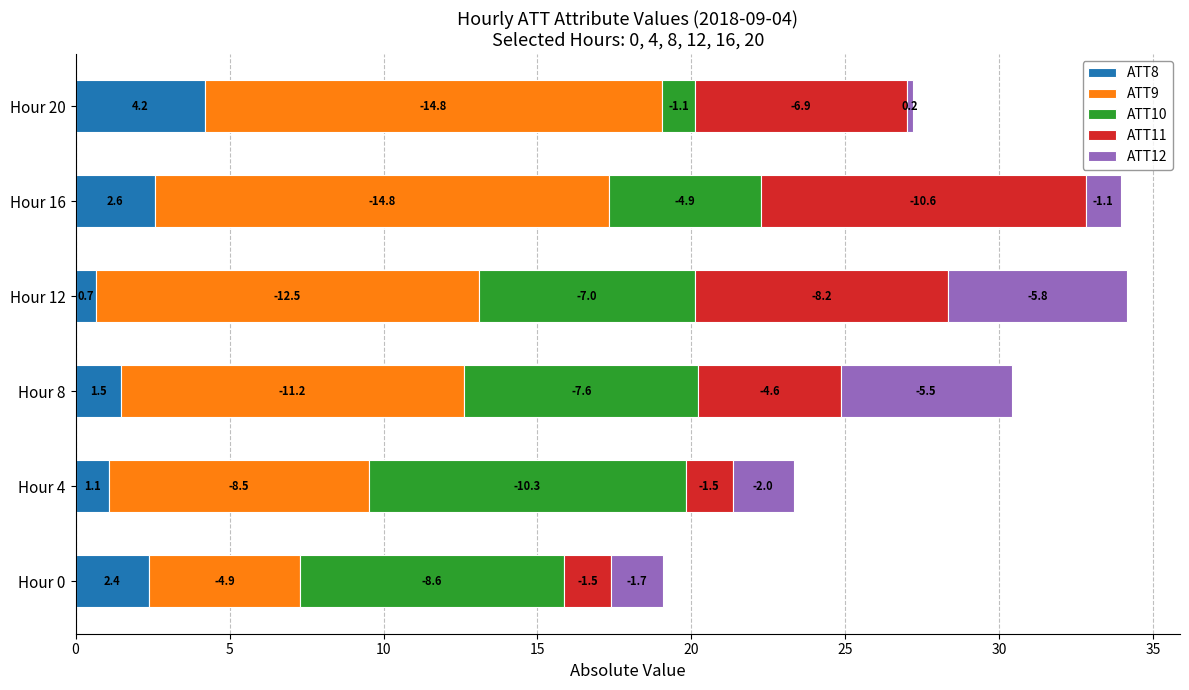

What are all the series names shown in the legend?

ATT8, ATT9, ATT10, ATT11, ATT12